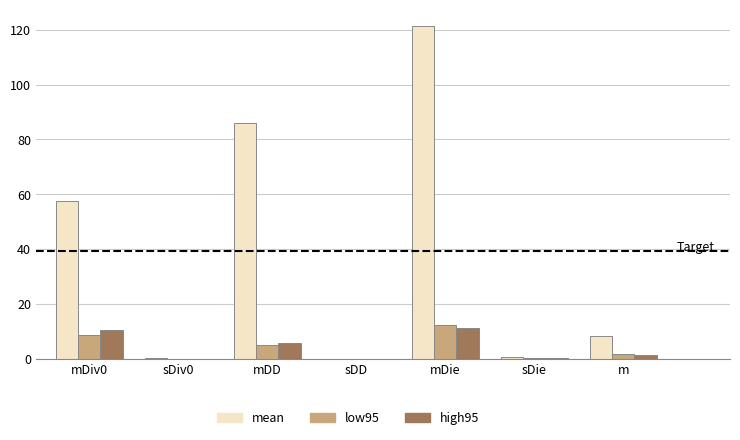

True or false: mean has a value of 0.1 at sDD.

True